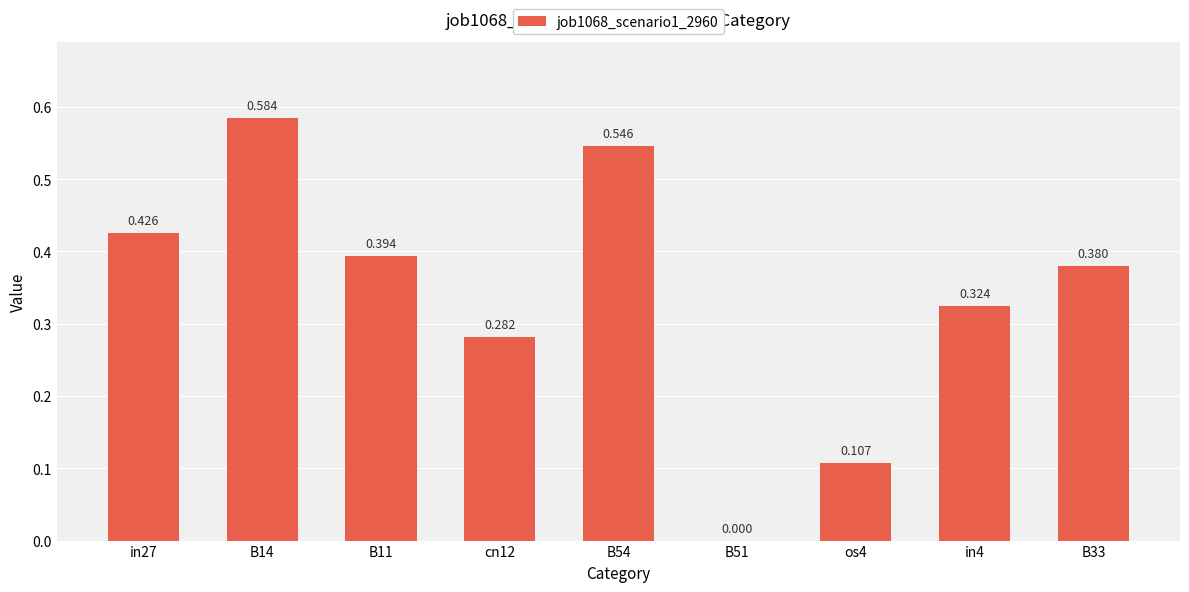

Is it true that the value at B54 is 0.5?

True